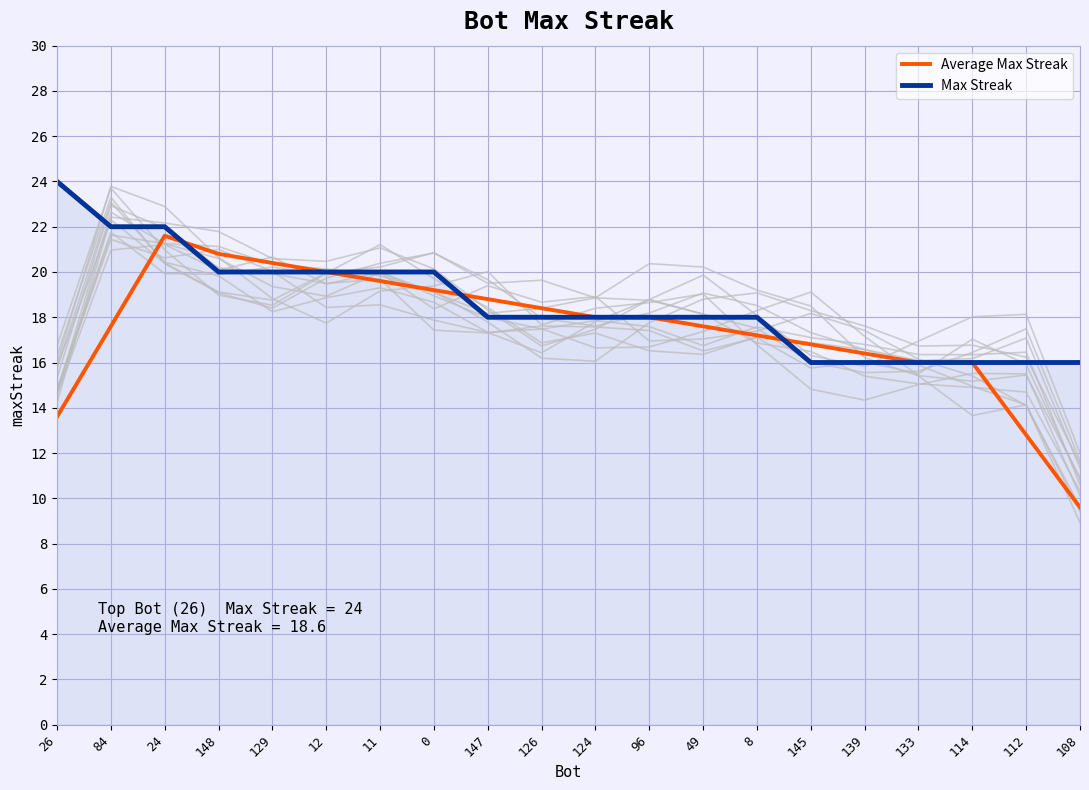

Which series has the largest total across all categories?

Max Streak